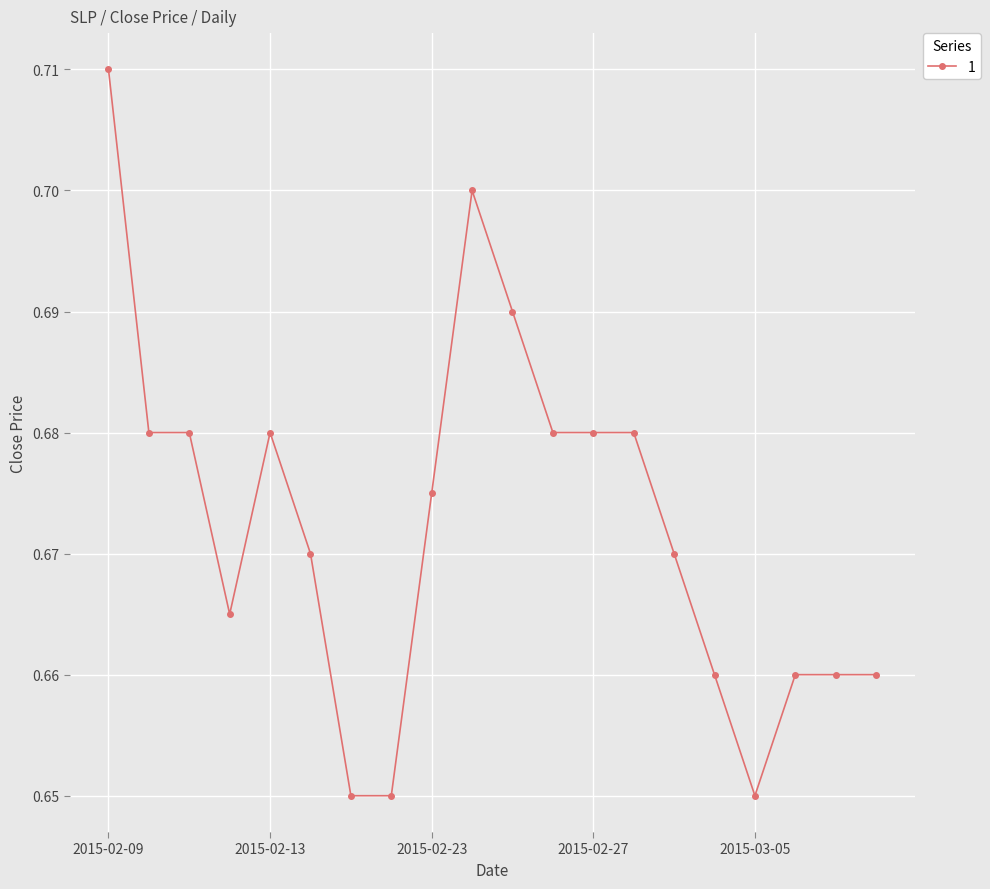

Count the number of data series in this chart.

1